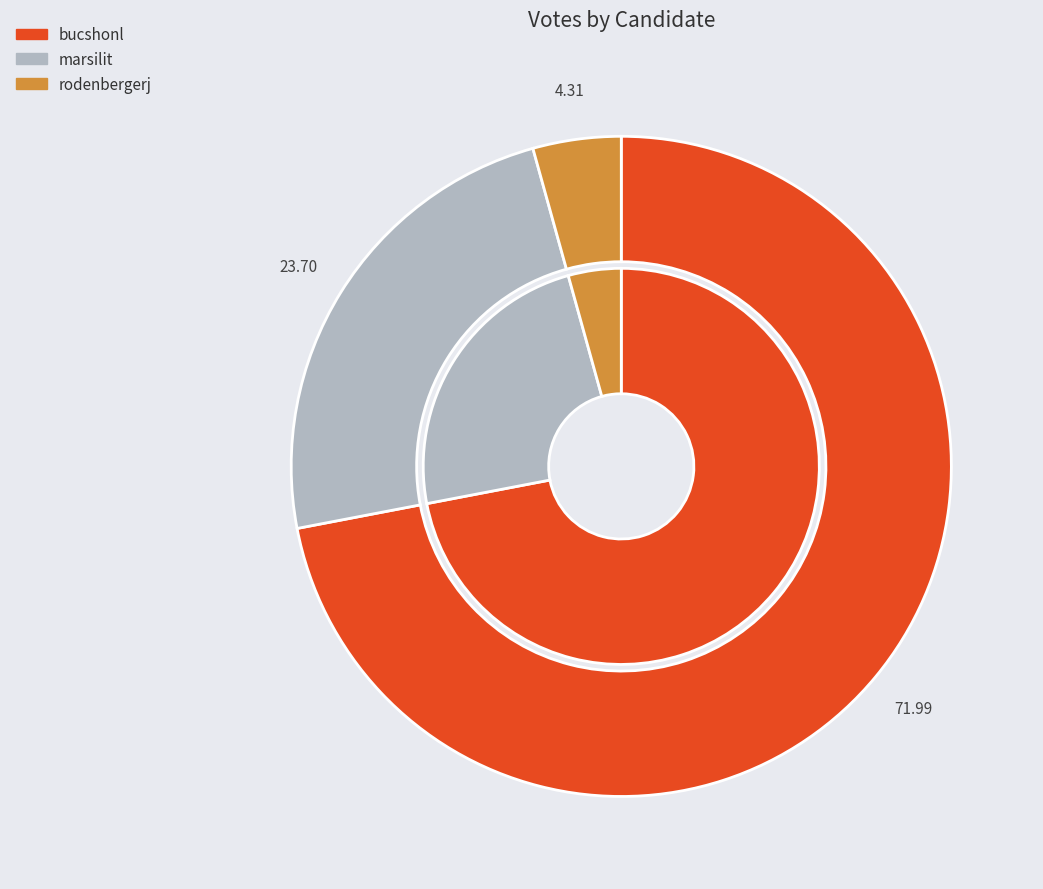

Which category has the biggest portion of the pie?

bucshonl